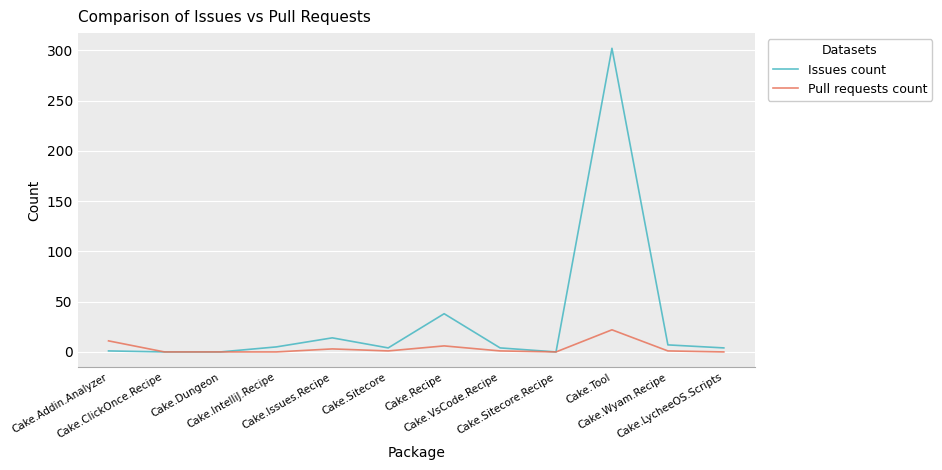

Does the chart have visible grid lines?

Yes